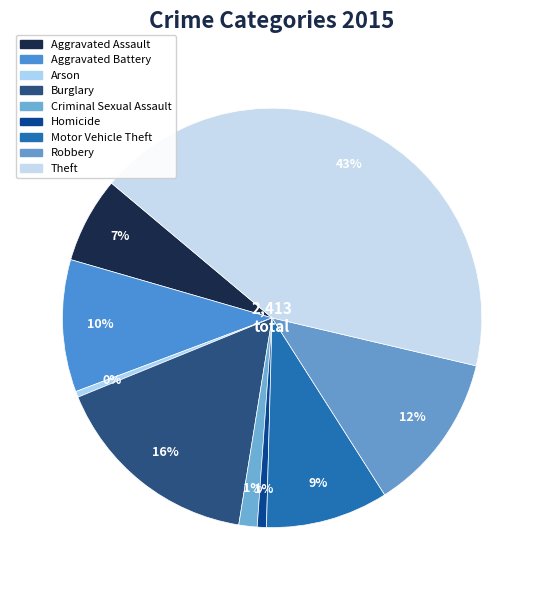

To the nearest percent, what is the difference between the largest and smallest slice percentages?

42%